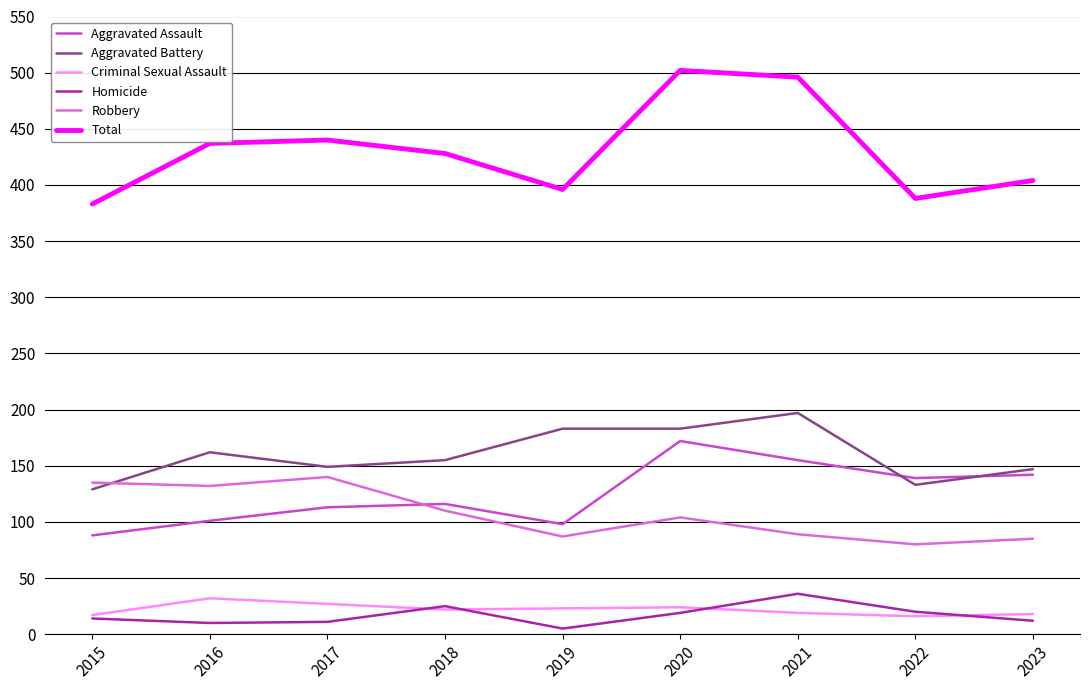

What are all the series names shown in the legend?

Aggravated Assault, Aggravated Battery, Criminal Sexual Assault, Homicide, Robbery, Total